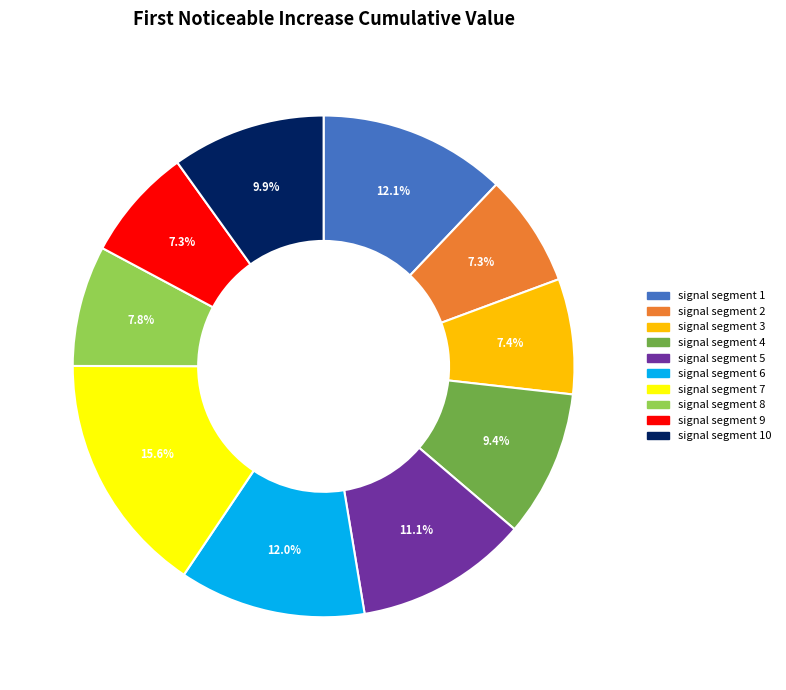

Is there a majority slice in this chart?

No